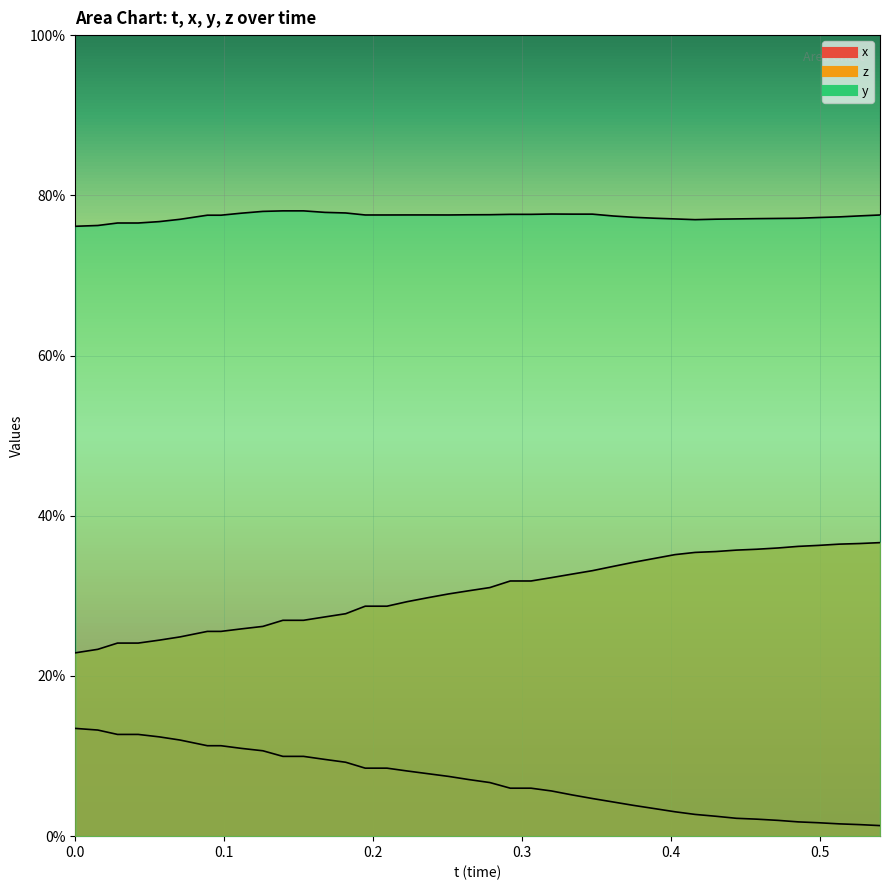

True or false: x and y cross at least once.

False